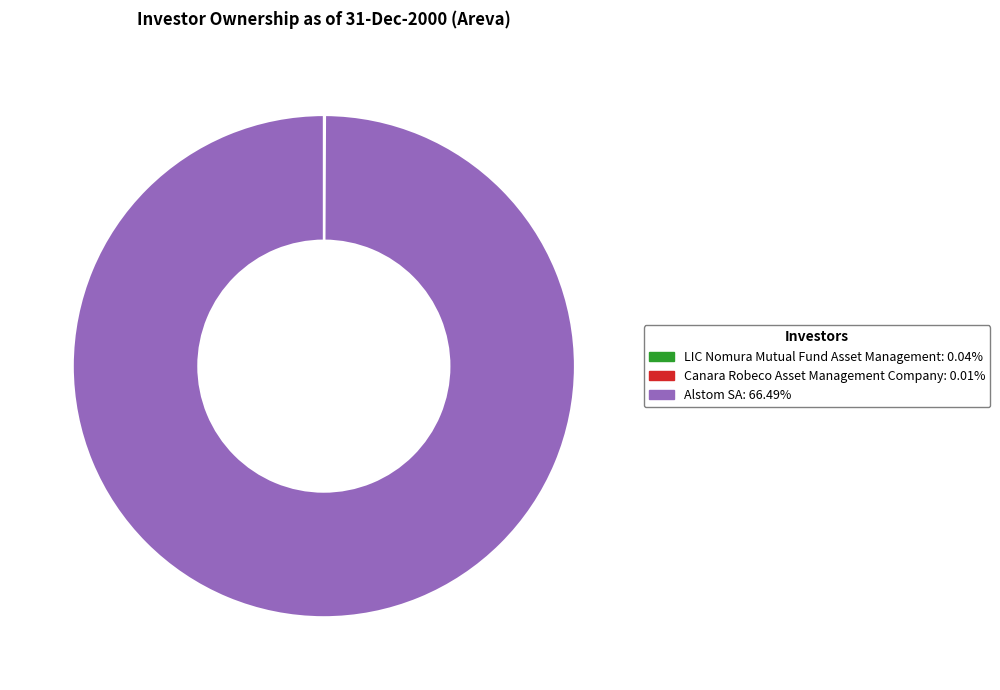

Is there any slice that represents more than half of the pie?

Yes